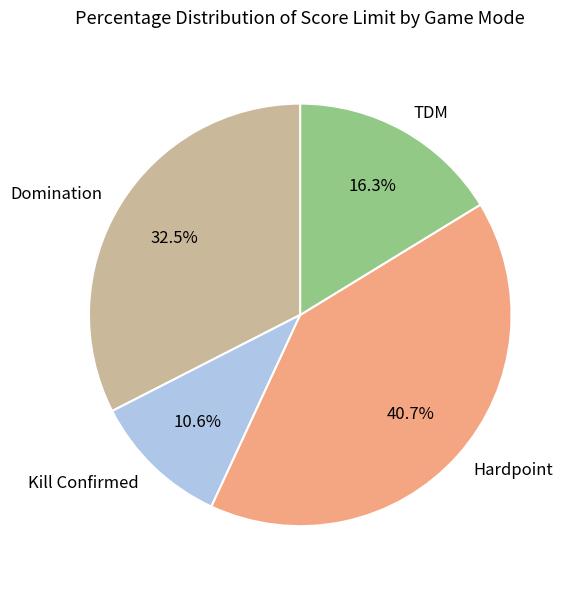

Which category has the smallest portion of the pie?

Kill Confirmed